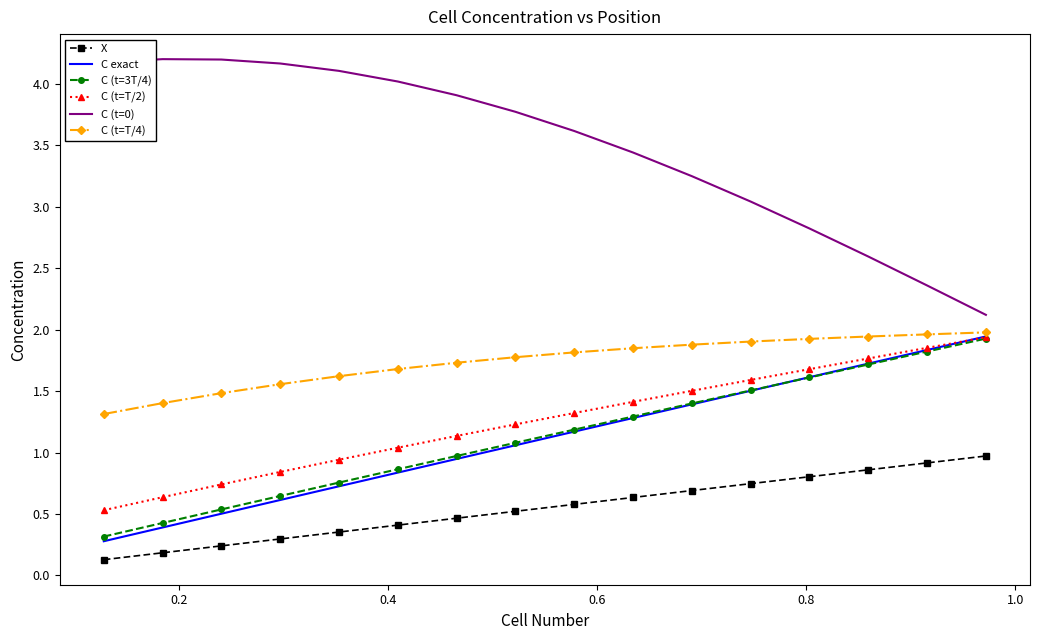

Which series has the largest total across all categories?

C (t=0)